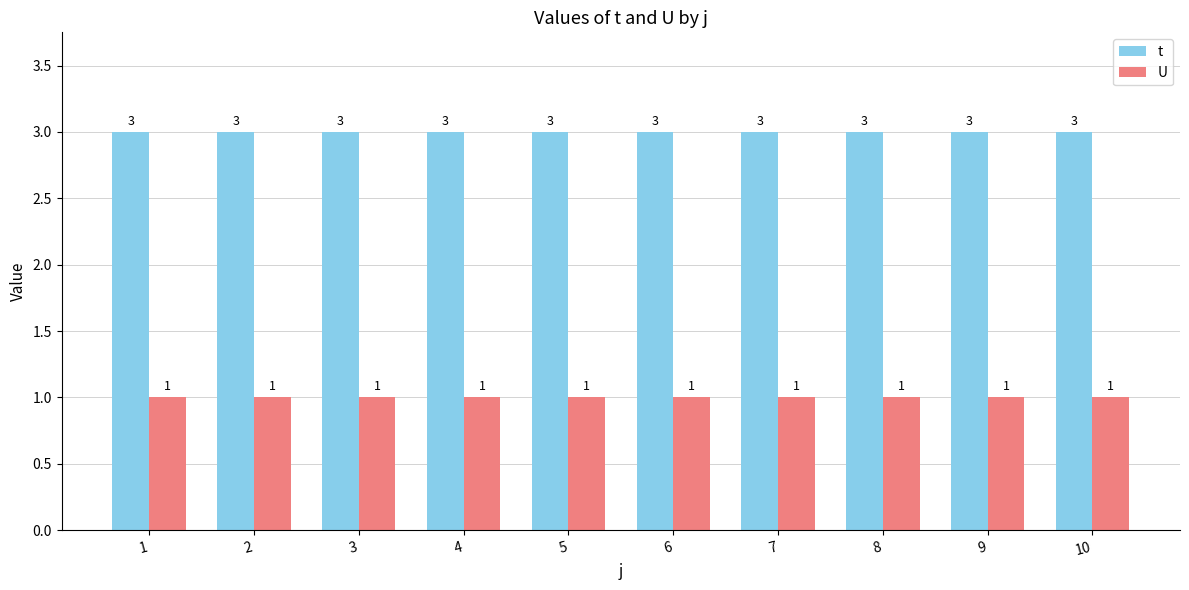

True or false: t has a value of 3 at 10.

True